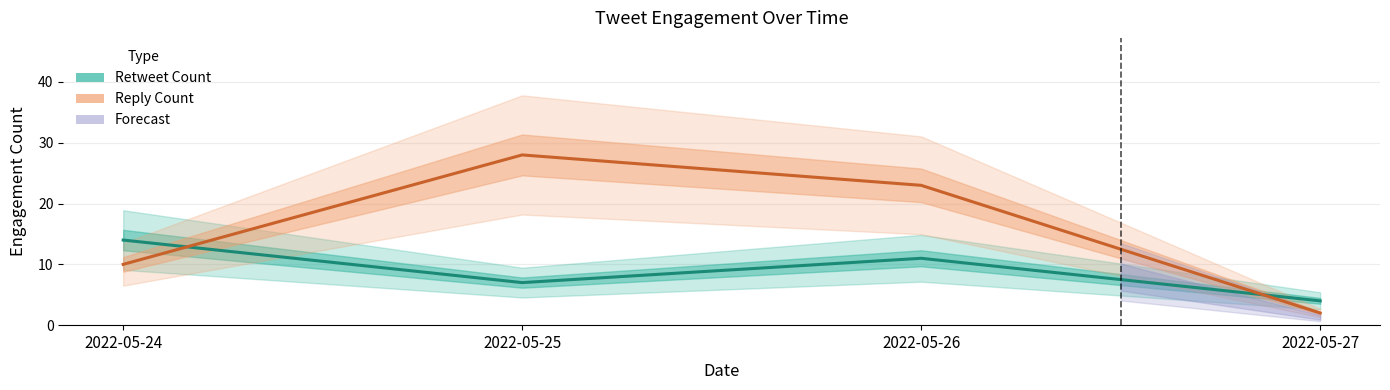

Rank the series at 2022-05-24 from lowest to highest value.

Reply Count, Retweet Count